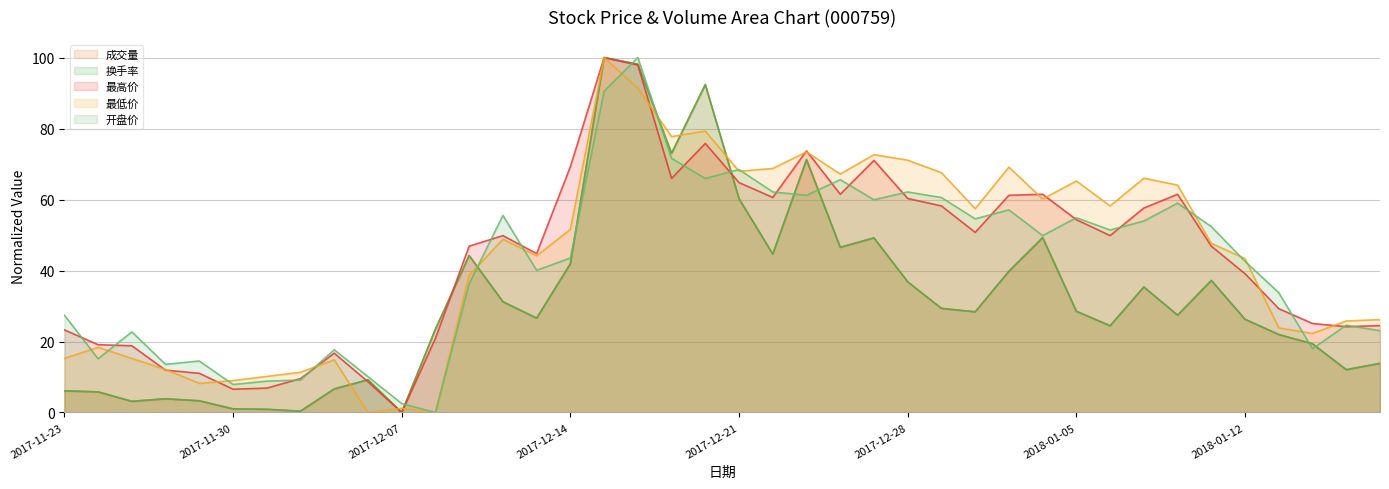

What is the total value across all series at 2018-01-11?

221.3